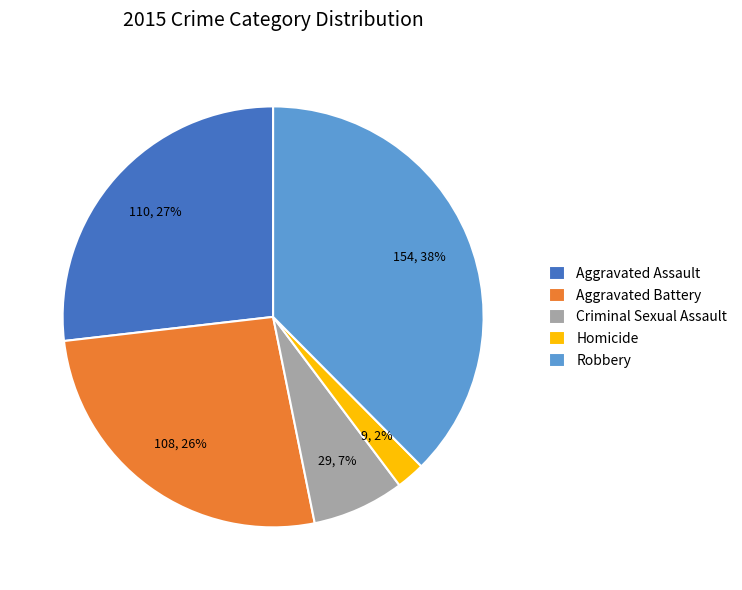

Does Aggravated Battery account for over 50% of the chart?

No